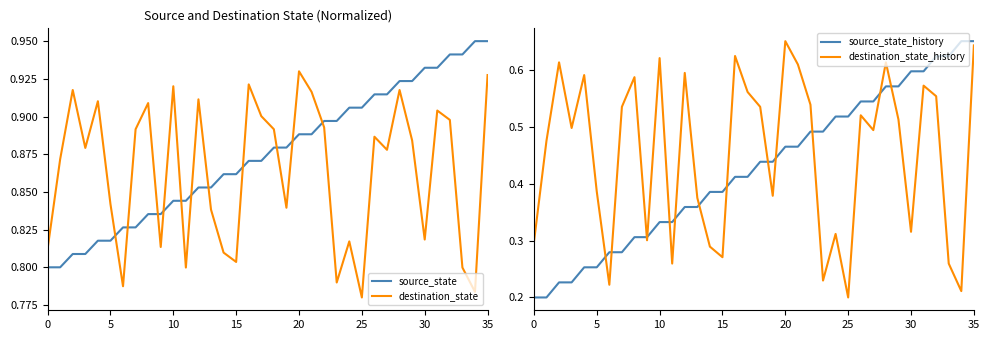

The value of destination_state at 35 is 0.6. True or false?

False